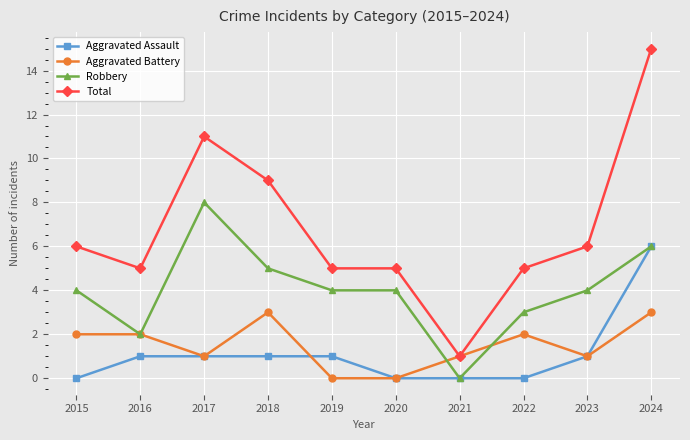

At how many categories does at least one series exceed 2?

9